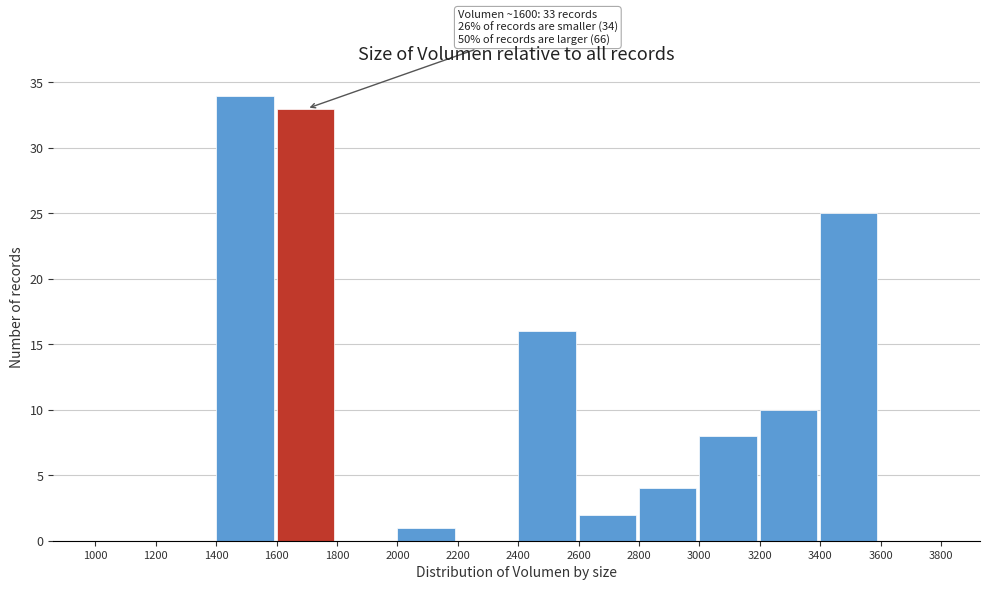

Which range on the x-axis has the tallest bar?

1400 to 1600